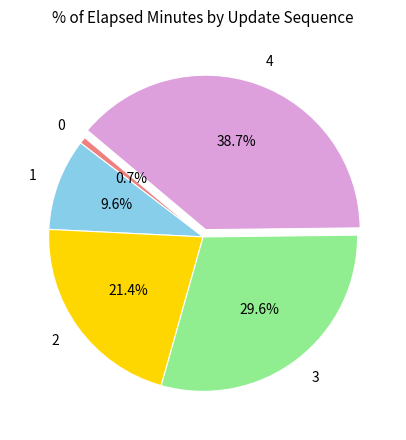

To the nearest percent, what percentage of the pie is 0?

1%